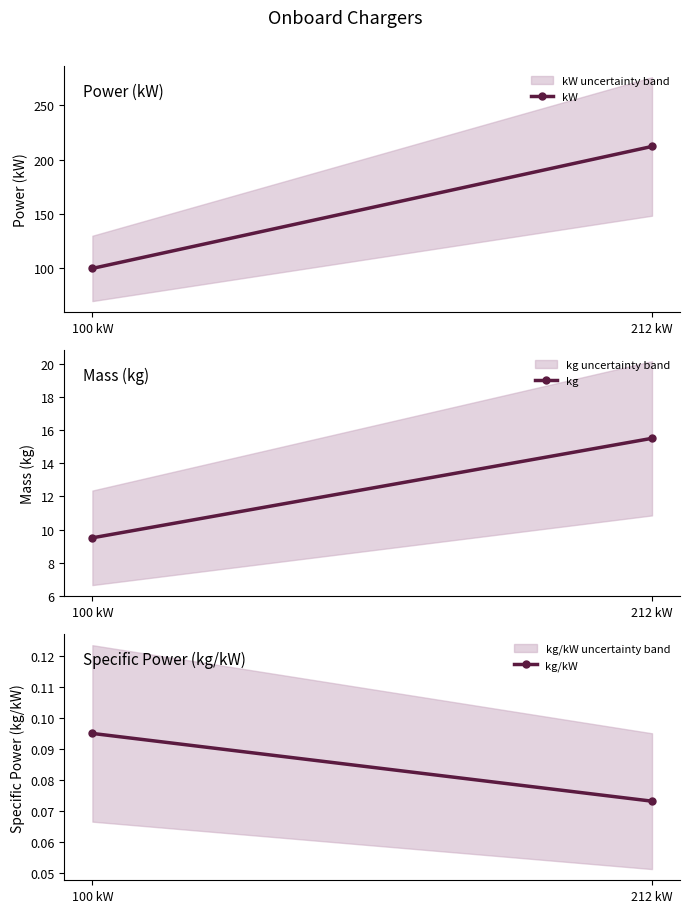

Where is kg nearest to the value 12?

100 kW